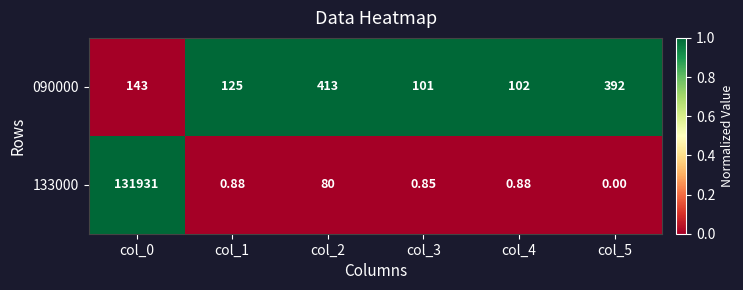

At which category does the chart reach its peak across all series?

col_0